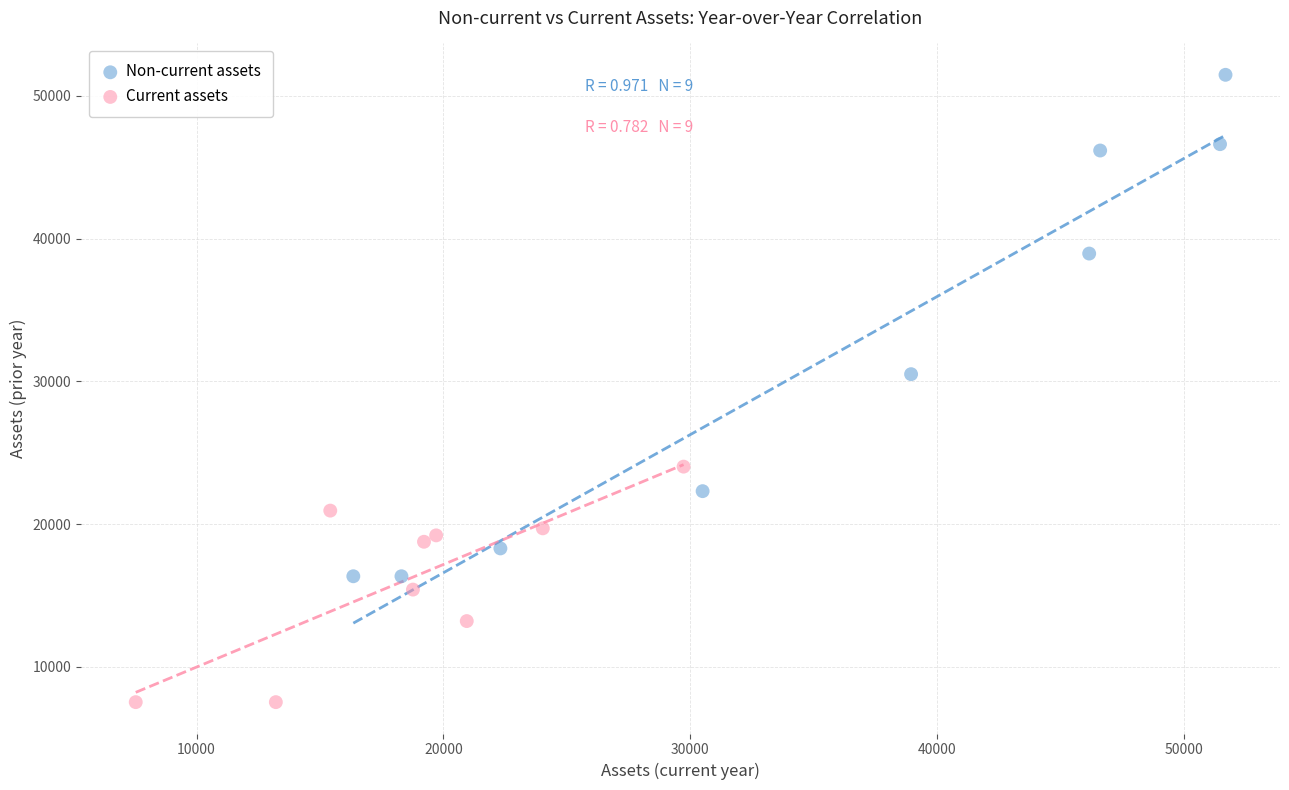

Which series reaches the minimum Y coordinate?

Current assets